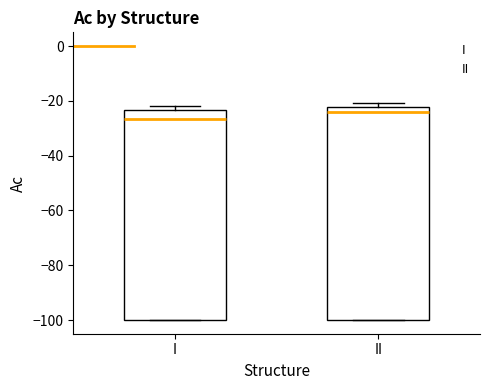

Which box has the lowest median line?

I